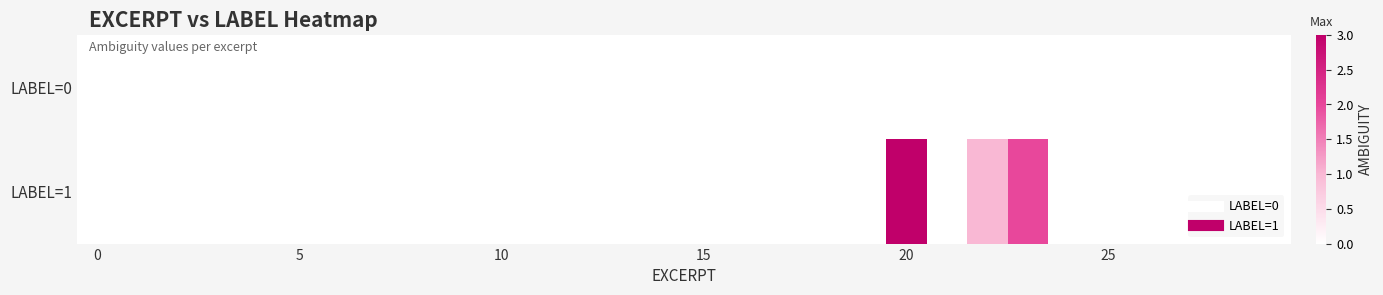

Reading left to right, what are all the values shown in this chart?

row_0: 0	0	0	0	0	0	0	0	0	0	0	0	0	0	0	0	0	0	0	0	0	0	0	0	0	0	0	0	0	0
row_1: 0	0	0	0	0	0	0	0	0	0	0	0	0	0	0	0	0	0	0	0	3	0	1	2	0	0	0	0	0	0